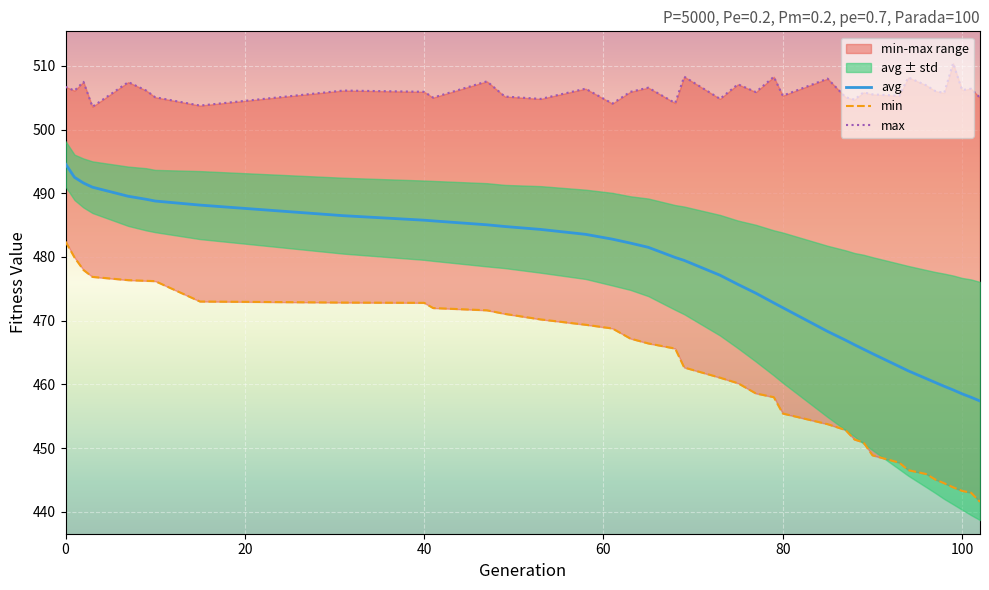

What are all the series names shown in the legend?

avg, min, max